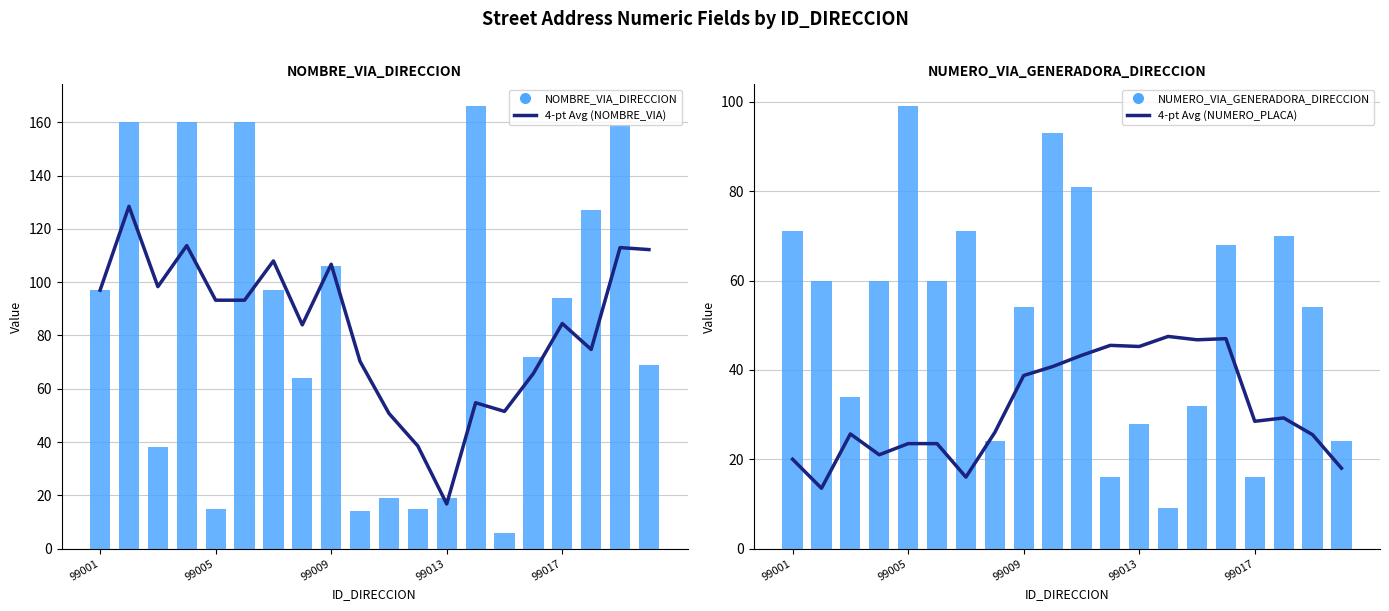

How many values in the NUMERO_VIA_GENERADORA_DIRECCION series exceed 60?

7